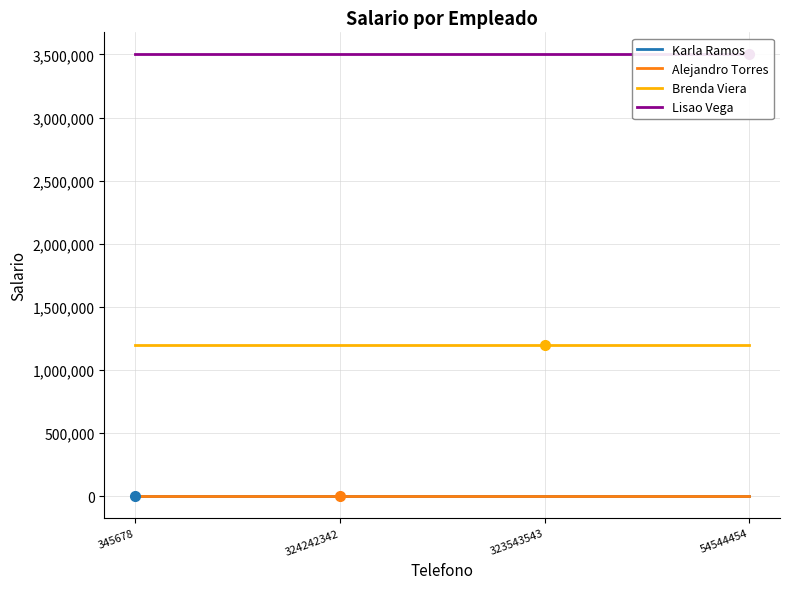

What is the maximum value shown in the chart?

3500000